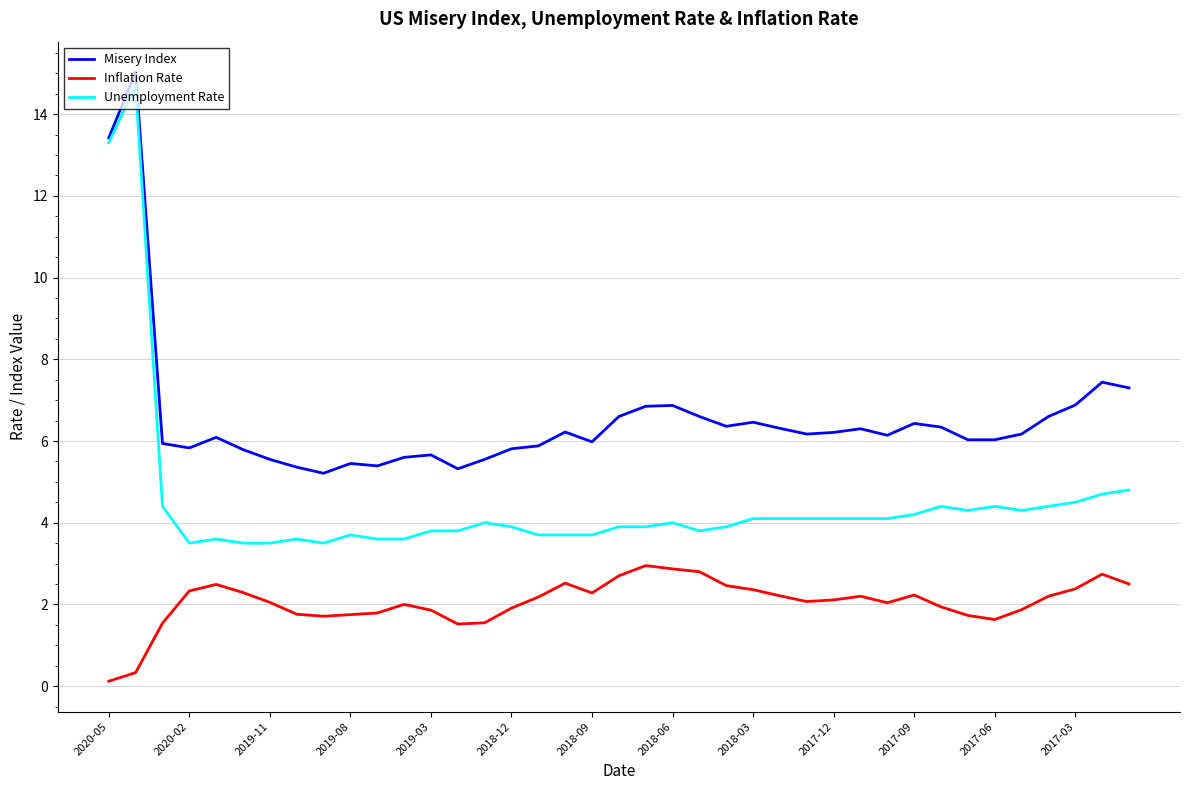

Rank the series by their maximum value, from highest to lowest.

Misery Index, Unemployment Rate, Inflation Rate